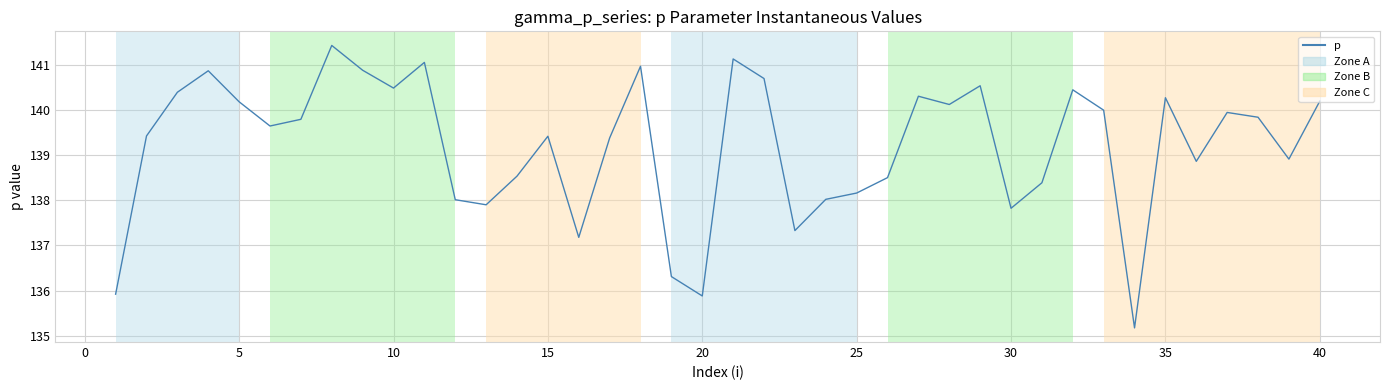

What is the difference between the maximum and minimum values?

6.3